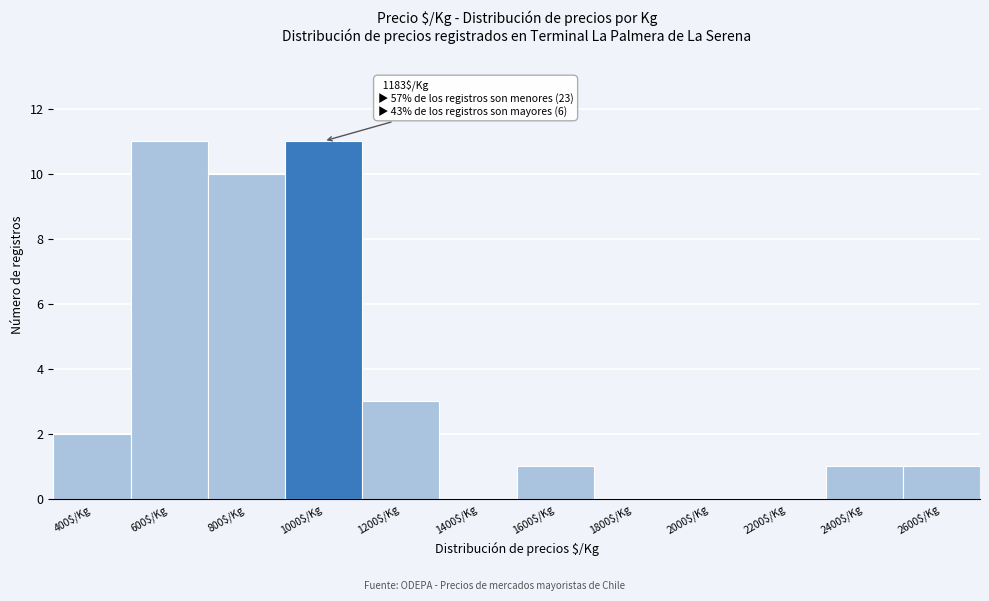

What is the sum of all values?

40